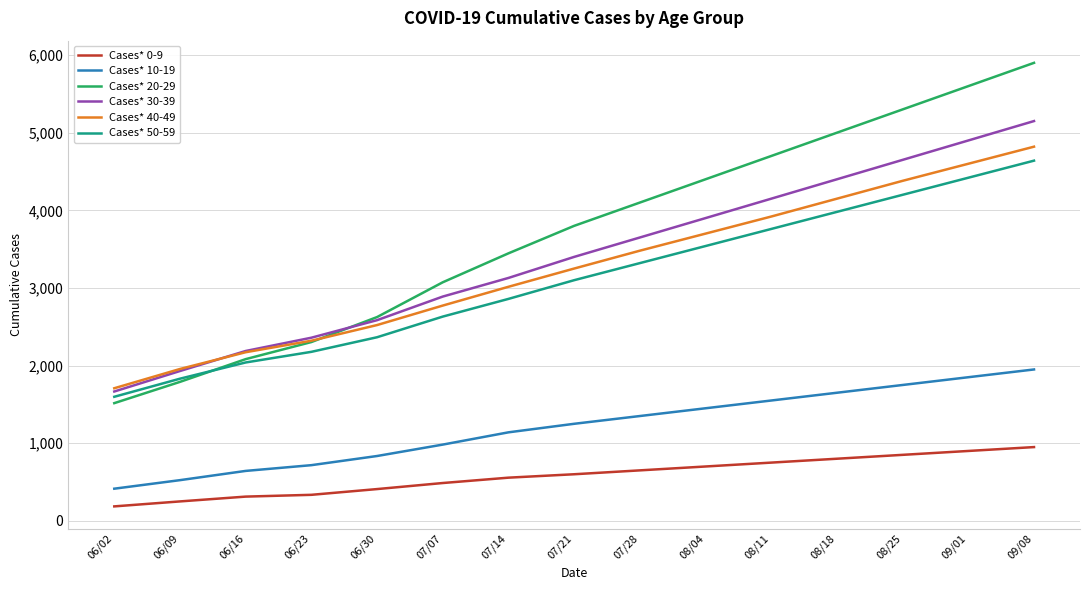

What is the spread (max minus min) of values at 09/01?

4700